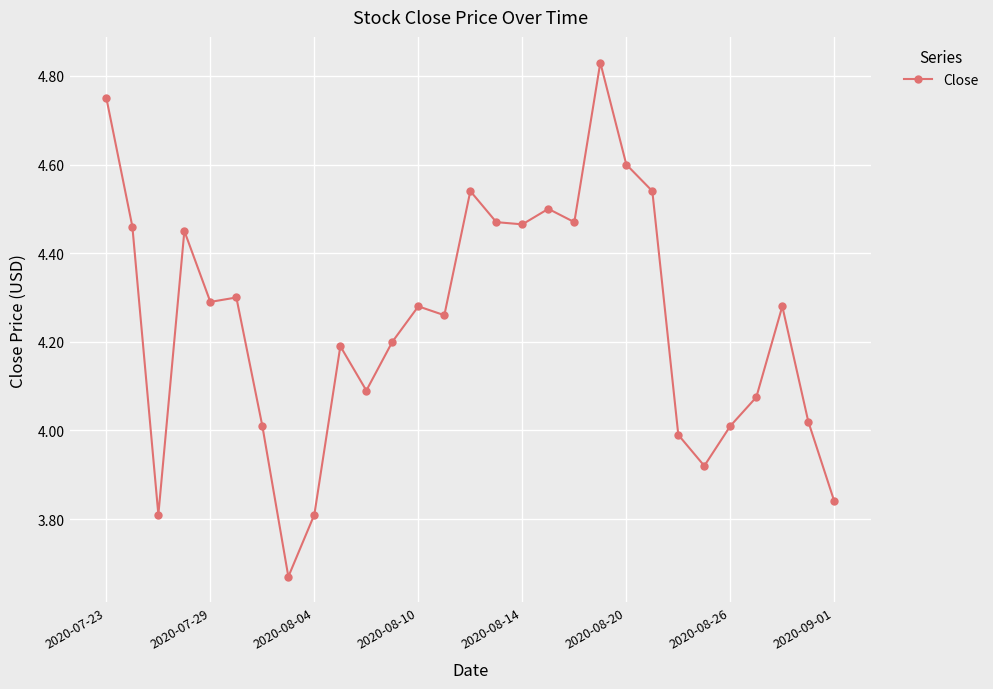

What is the difference between the maximum and minimum values?

1.2